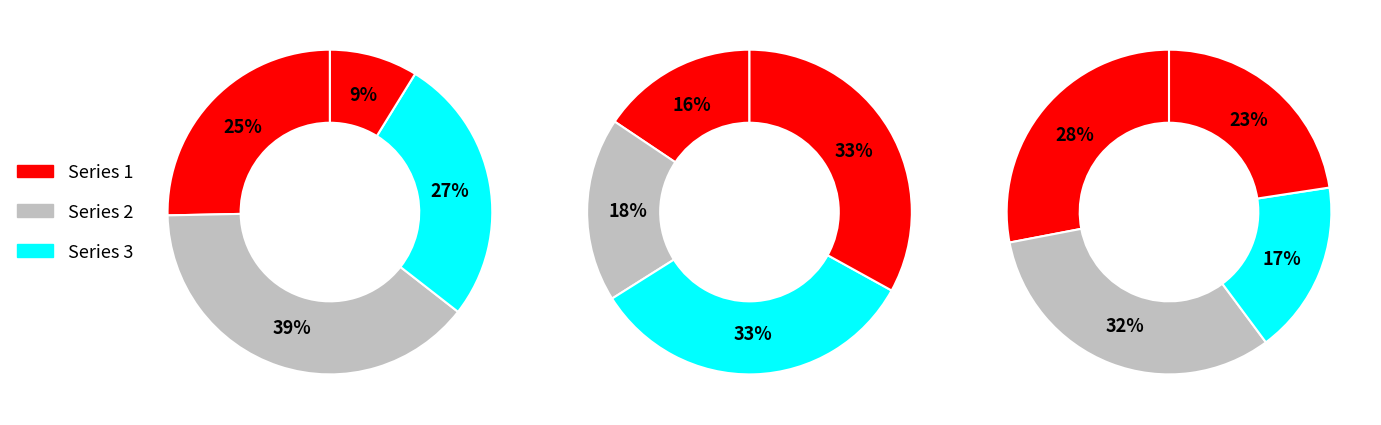

How many slices are in this pie chart?

12